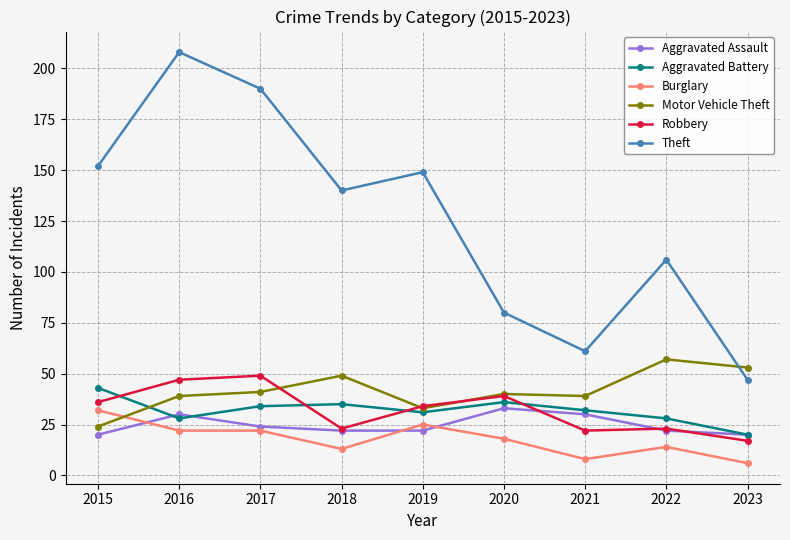

What is the sum of the Robbery values at 2023 and 2019?

51